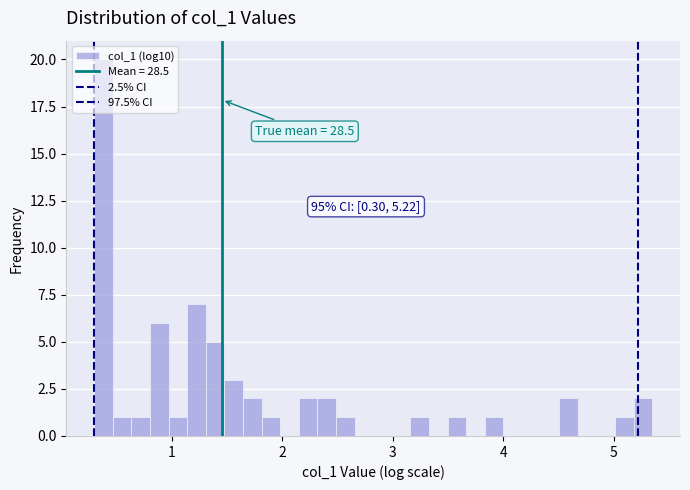

Around what value on the x-axis is the tallest bar? Give the approximate position of its centre, as read against the axis.

0.4